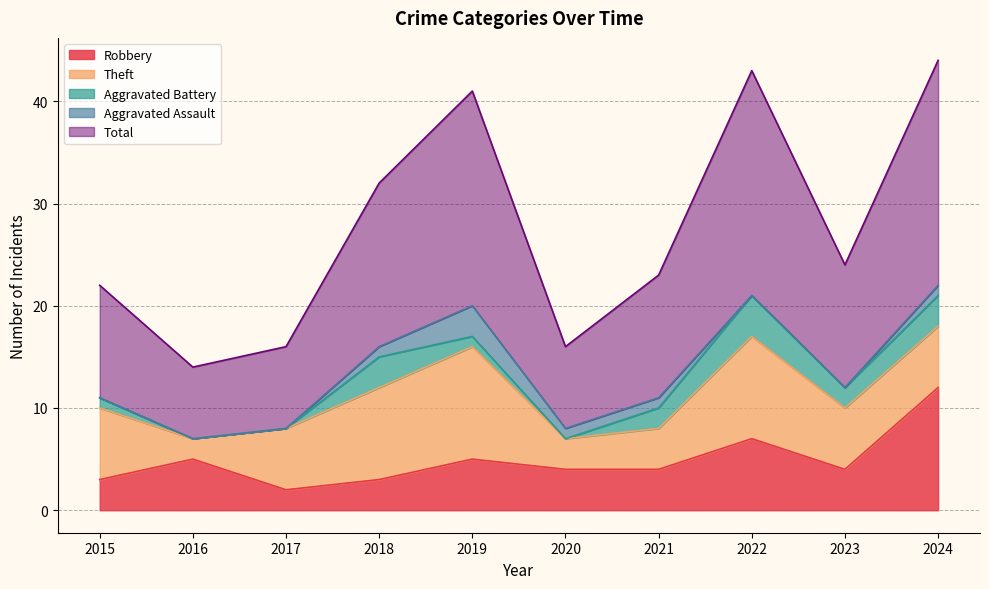

What is the sum of all Aggravated Assault values?

7